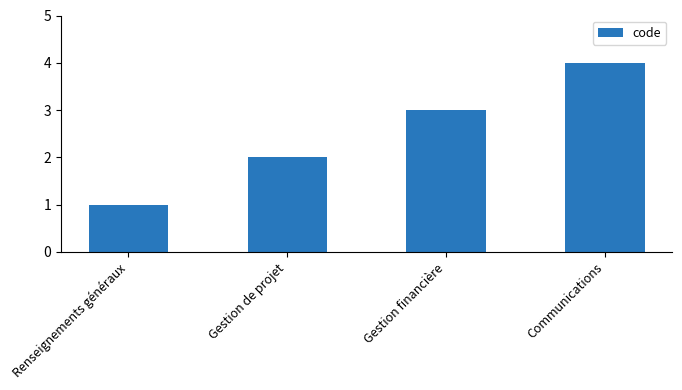

Count the values in the range 2 to 4.

3